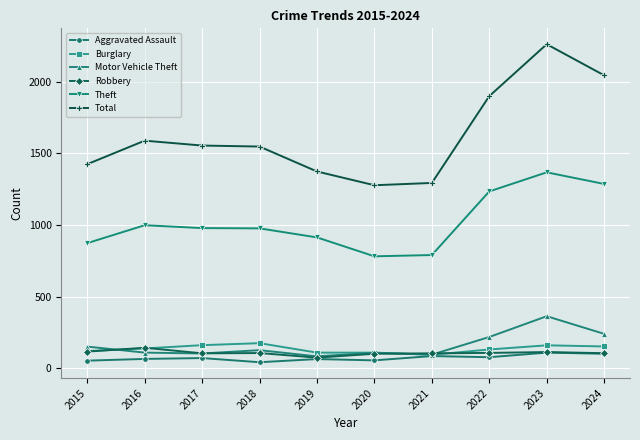

What is the highest value of the Motor Vehicle Theft series?

364